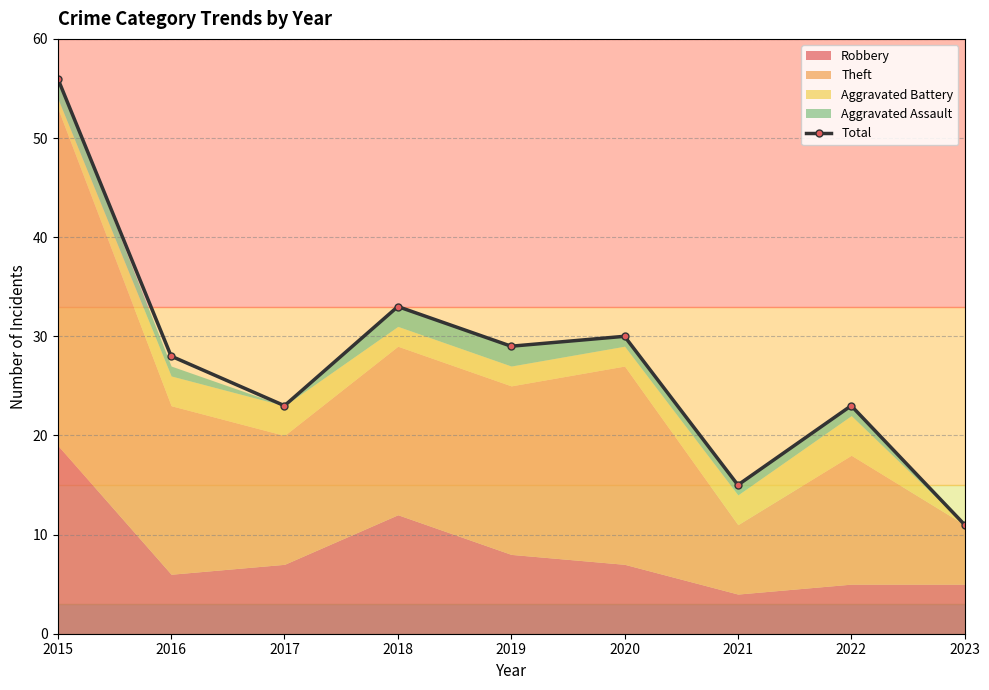

What is the difference between the maximum and minimum values?

45